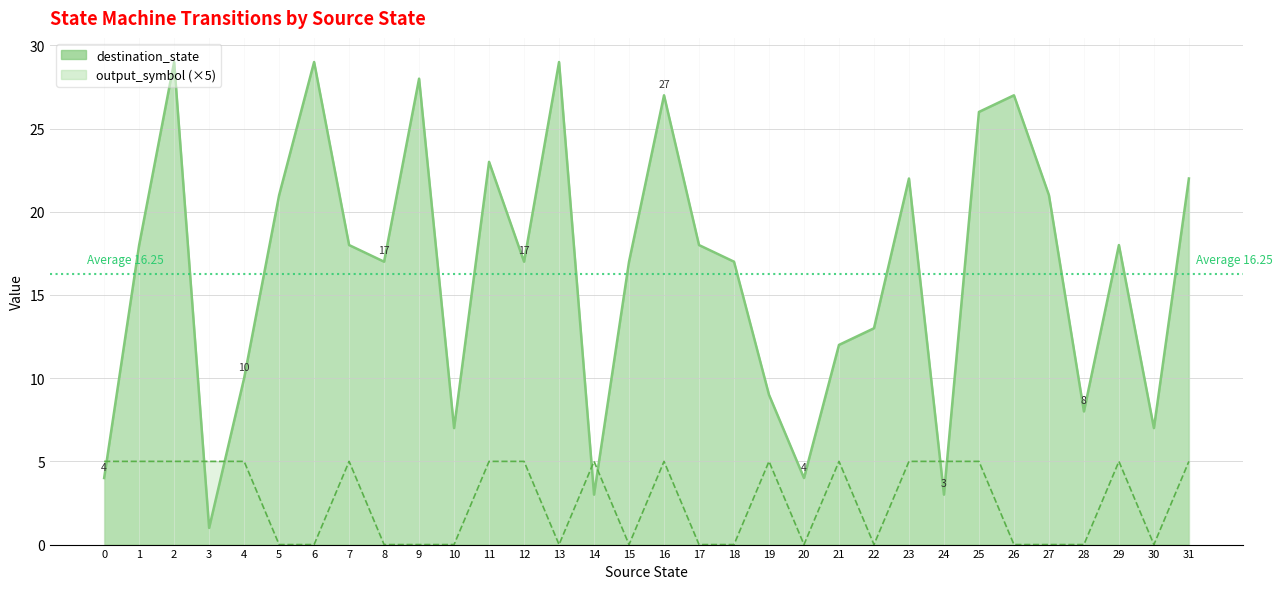

Reading left to right, transcribe all the data shown in this chart.

destination_state: 4	18	29	1	10	21	29	18	17	28	7	23	17	29	3	17	27	18	17	9	4	12	13	22	3	26	27	21	8	18	7	22
output_symbol: 5	5	5	5	5	0	0	5	0	0	0	5	5	0	5	0	5	0	0	5	0	5	0	5	5	5	0	0	0	5	0	5